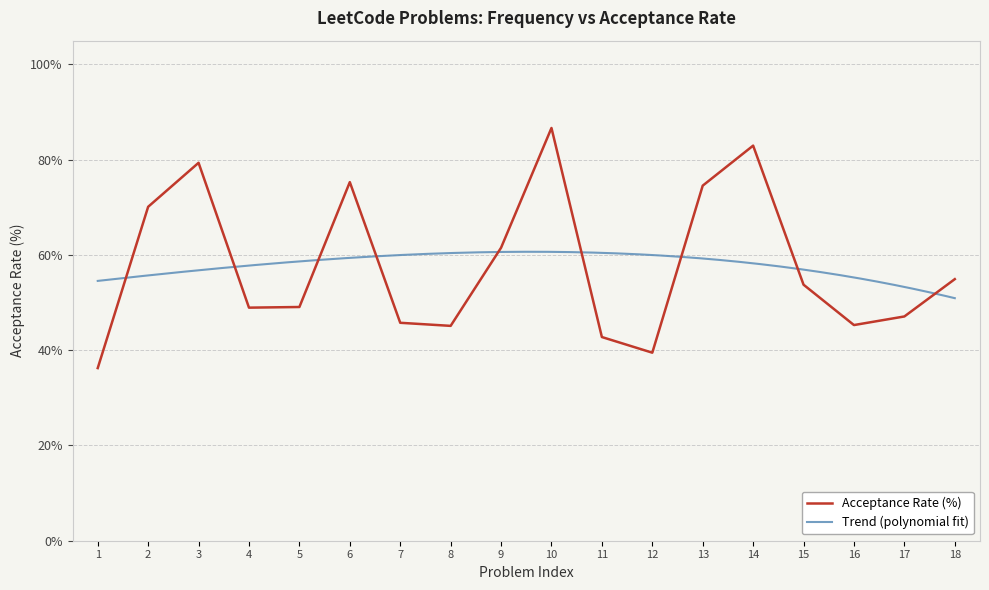

True or false: Acceptance Rate (%) has a value of 42.8 at 6.

False